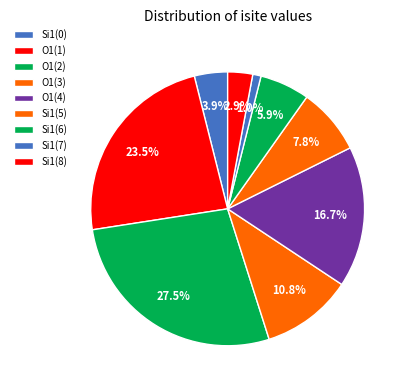

How many segments does this pie chart have?

9